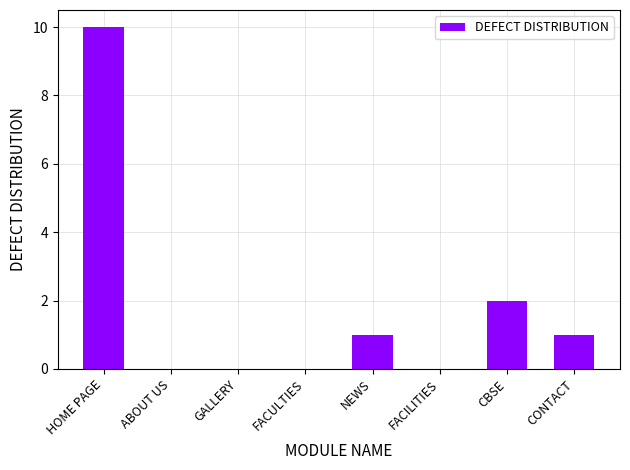

The chart shows a value of -6 at ABOUT US. True or false?

False